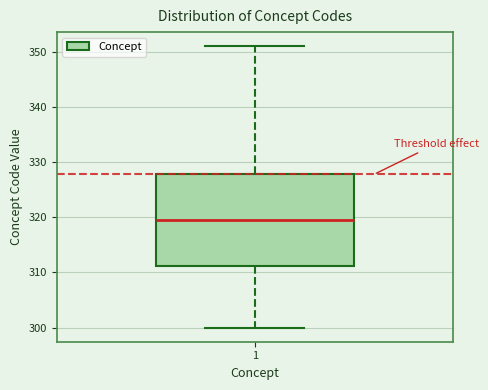

Read this box plot against the y-axis: the position of the median line, the range covered by the box, and the ends of both whiskers. The values are not printed on the chart, so give them approximately, as read against the axis.

median 320, box 311 to 328, whiskers 300 to 351